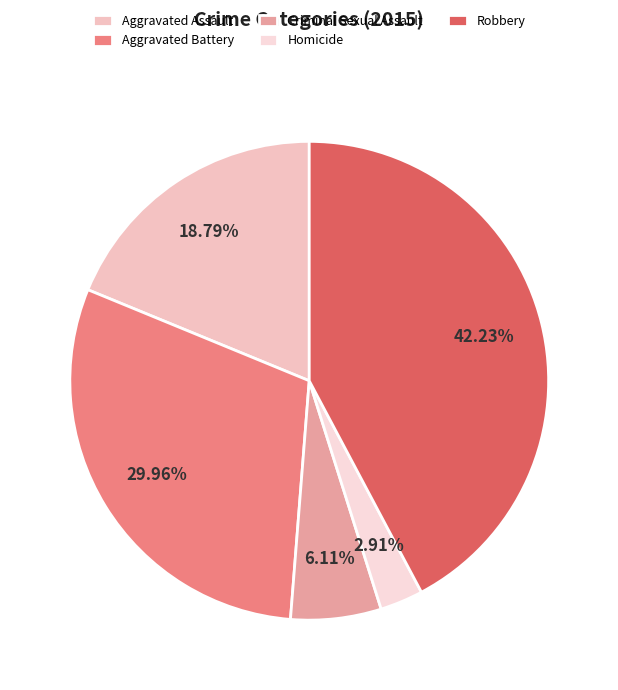

To the nearest percent, what portion does Aggravated Battery represent?

30%